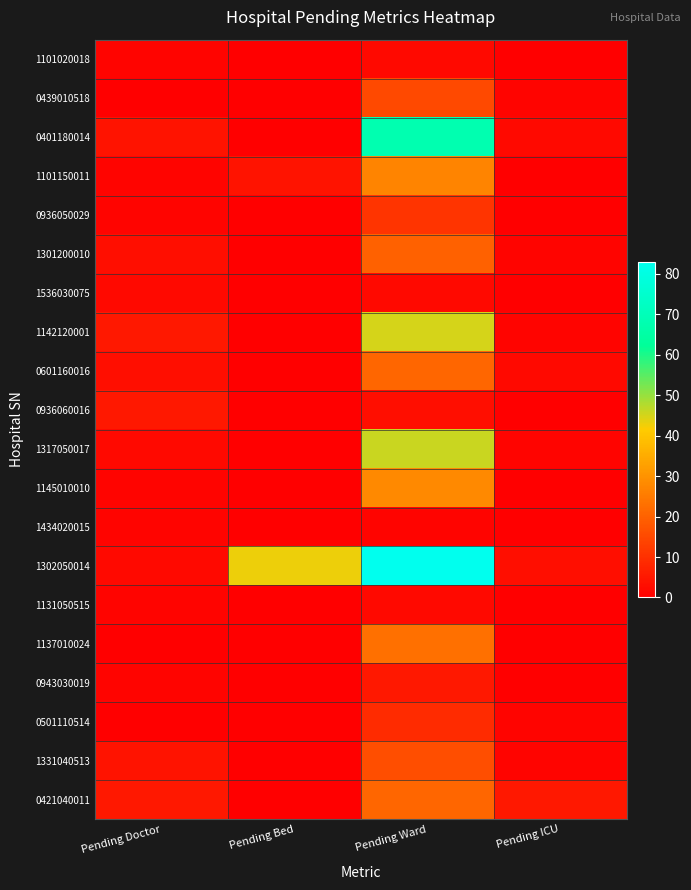

At which category is the sum across all series the highest?

Pending Ward